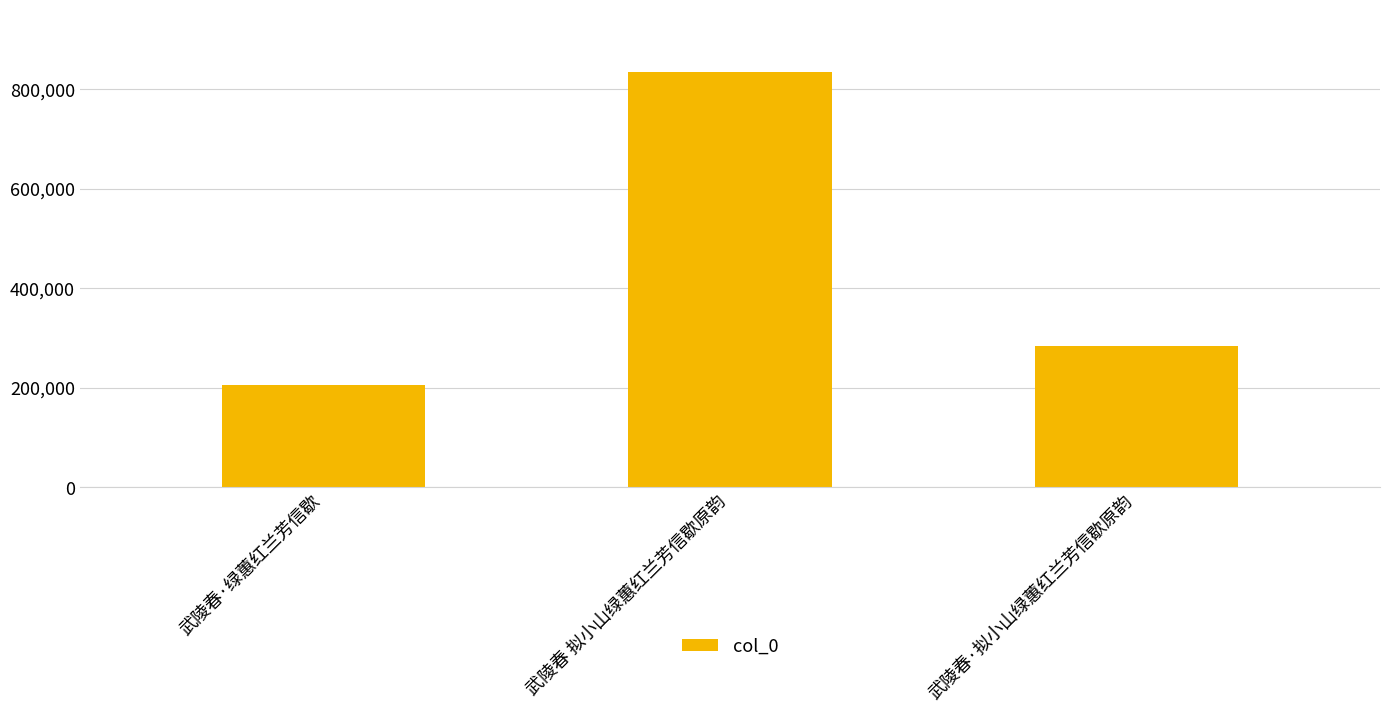

How many bars are there in total?

3